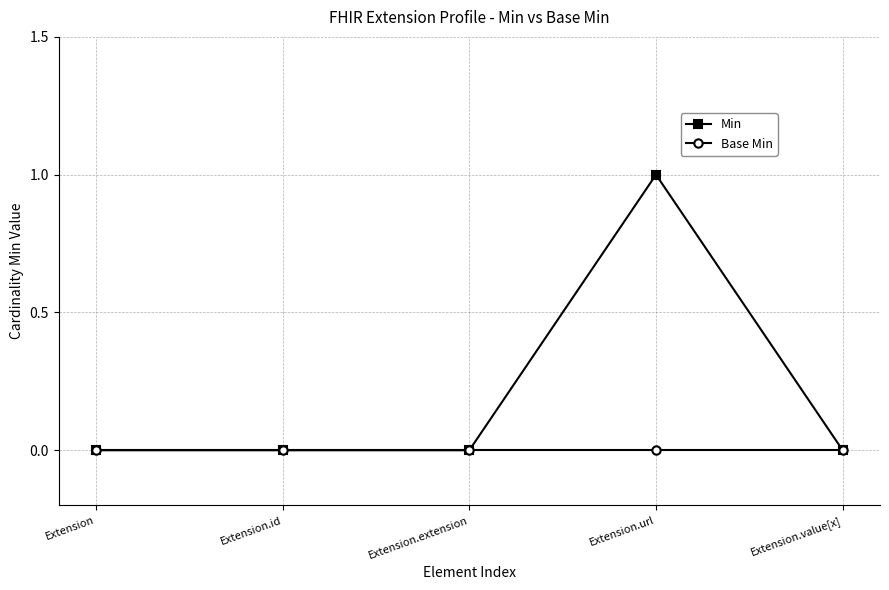

Count the number of categories in the chart.

5